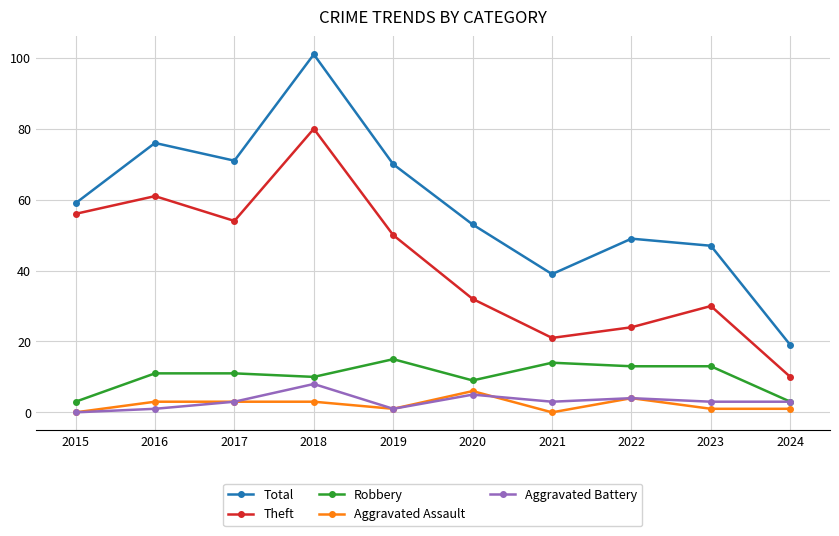

Which series has the widest spread of values?

Total